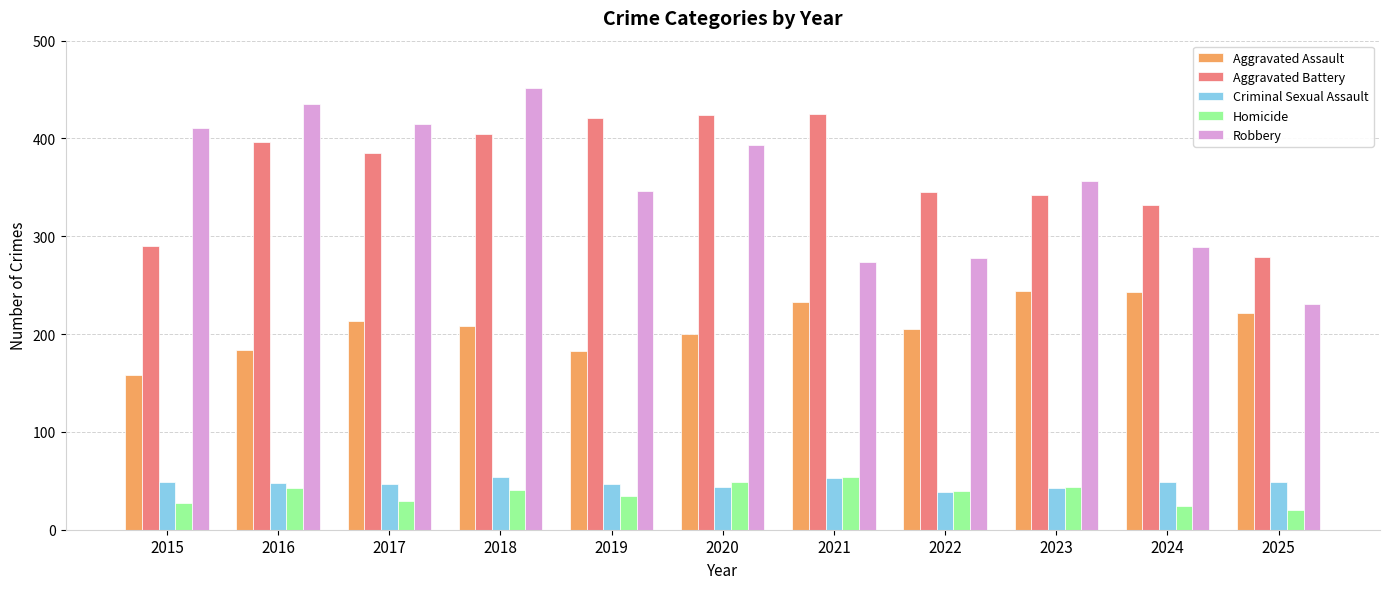

Count the number of categories in the chart.

11